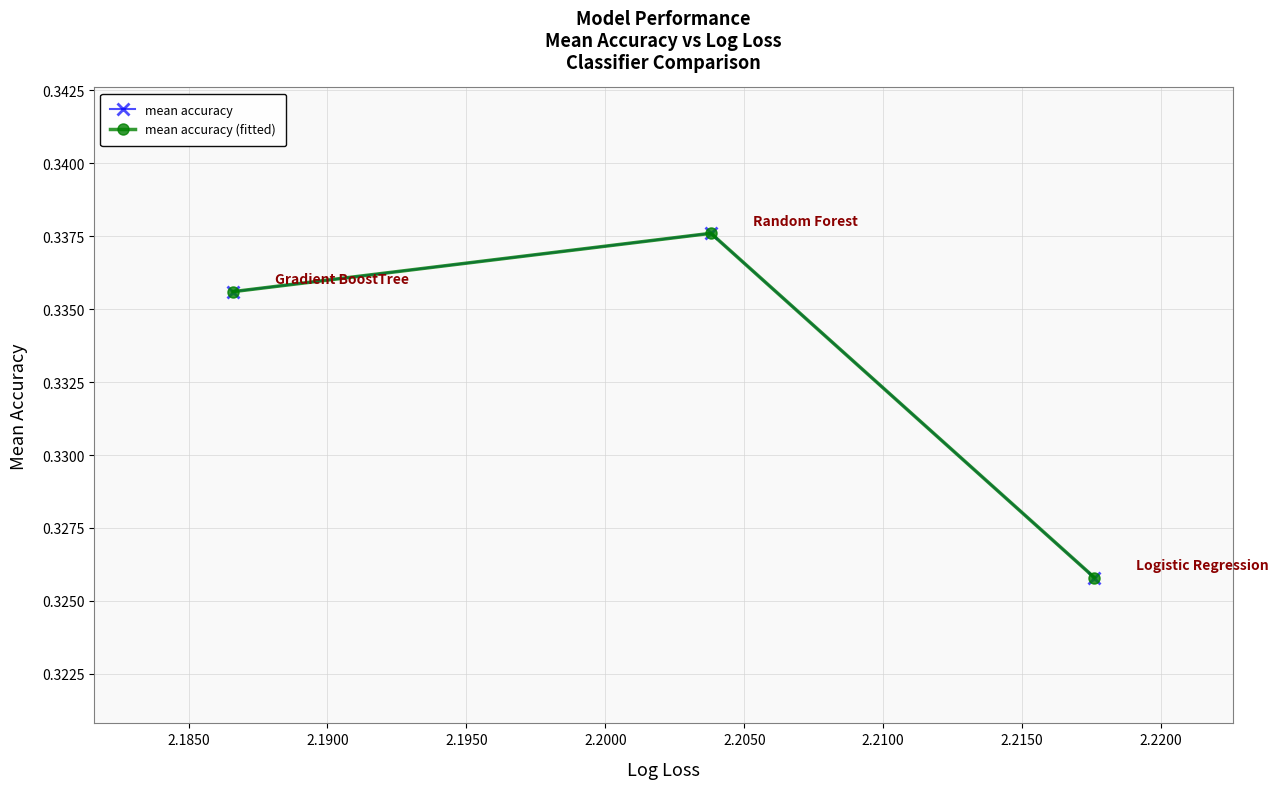

How many mean accuracy values are between 0 and 1?

3